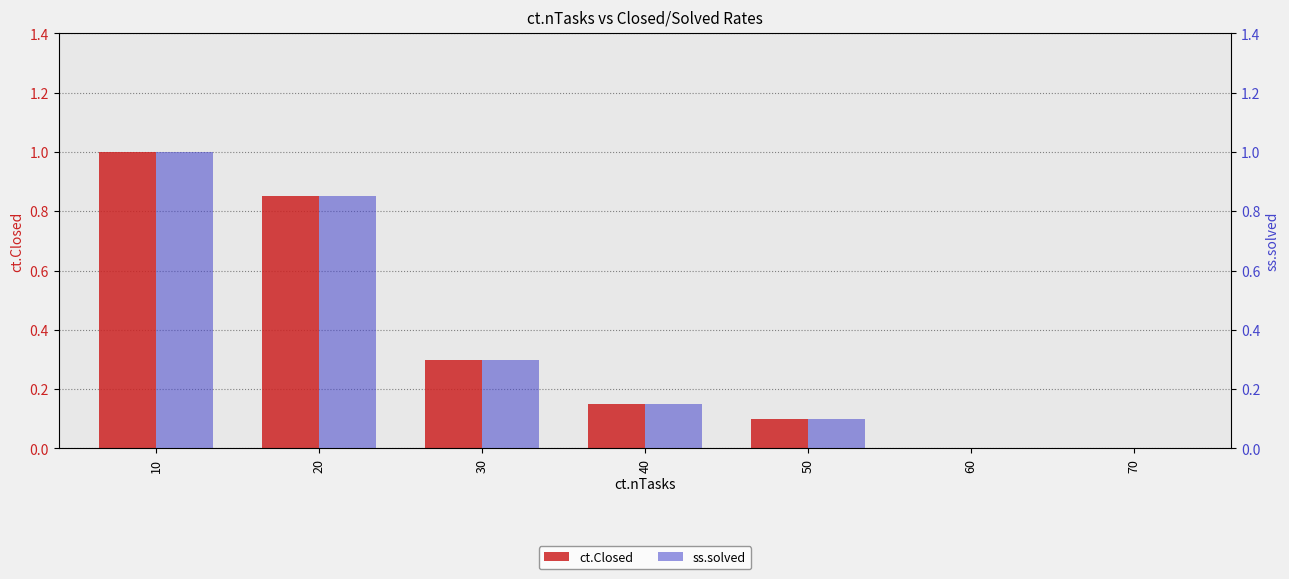

How many data points does each series have?

7